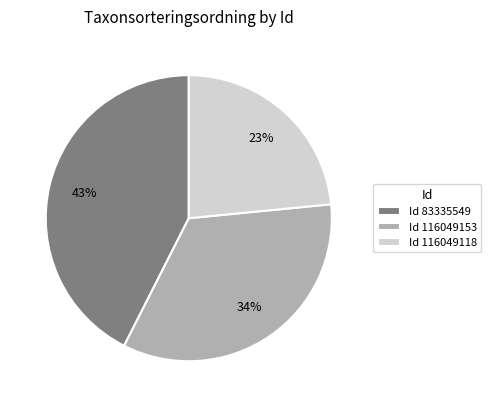

Do Id 116049118 and Id 116049153 together represent more than half of the pie?

Yes